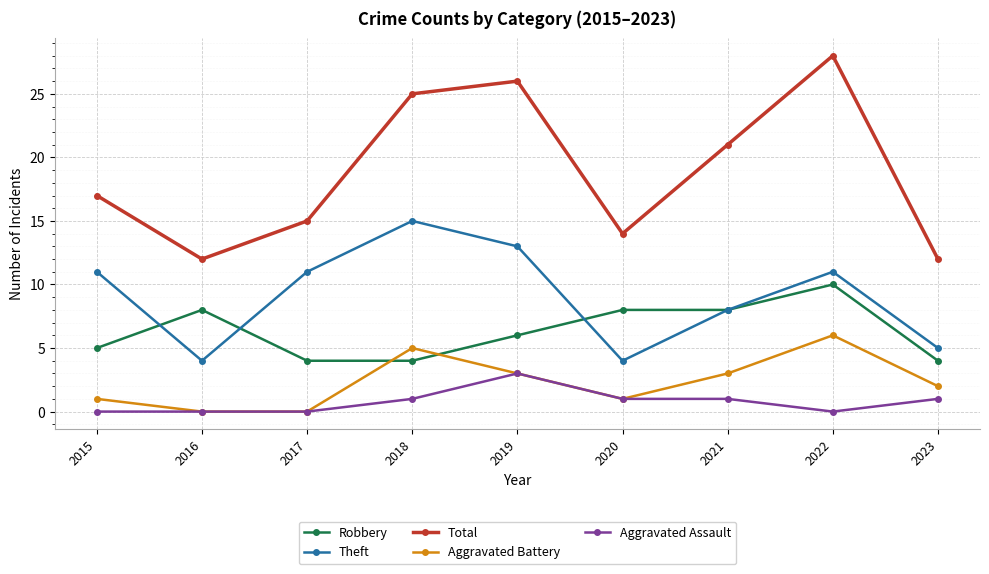

True or false: Aggravated Battery has a value of 3 at 2019.

True